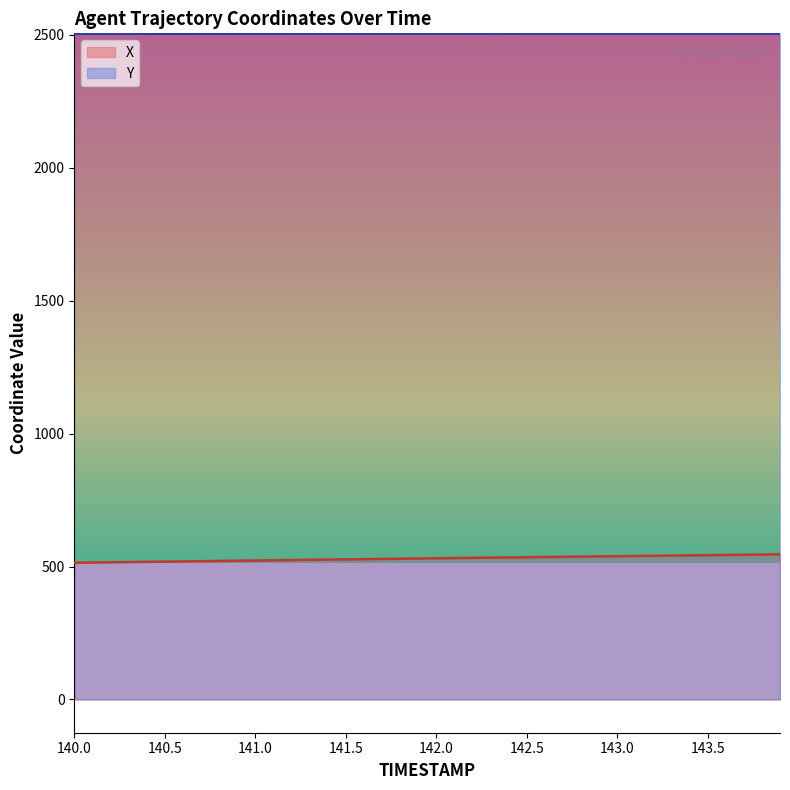

How many lines are shown in the chart?

2